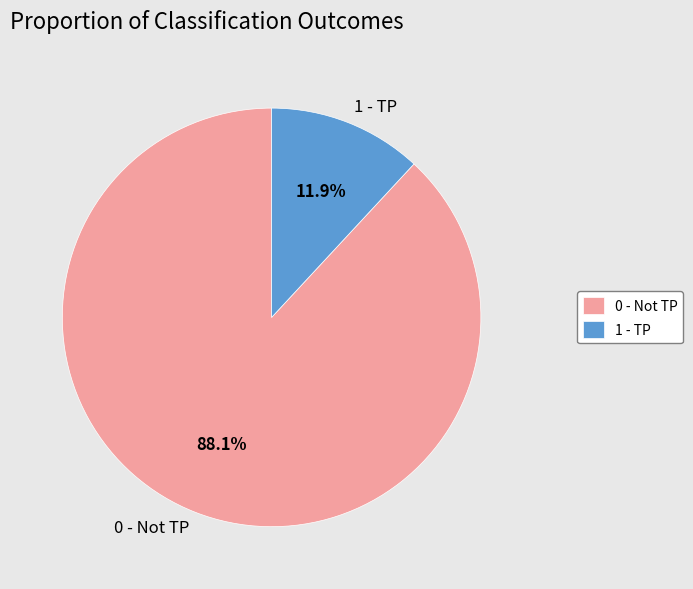

Approximately how many times larger is the value at 0 - Not TP compared to 1 - TP?

7.4